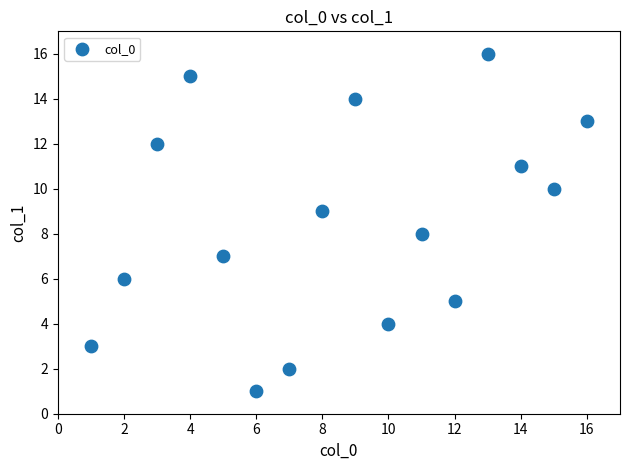

What is the range of X values (max minus min)?

15